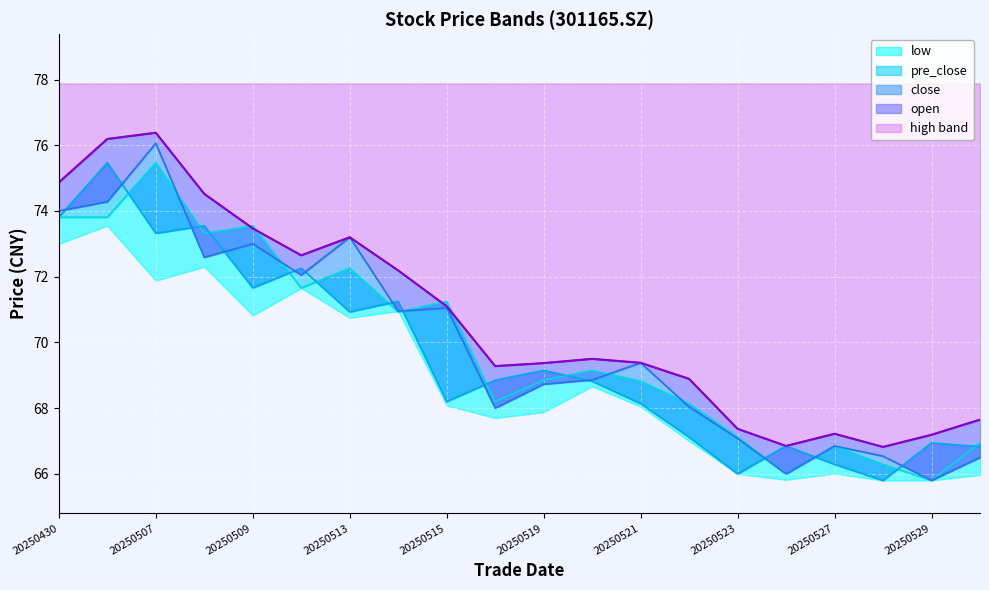

How many lines are shown in the chart?

5